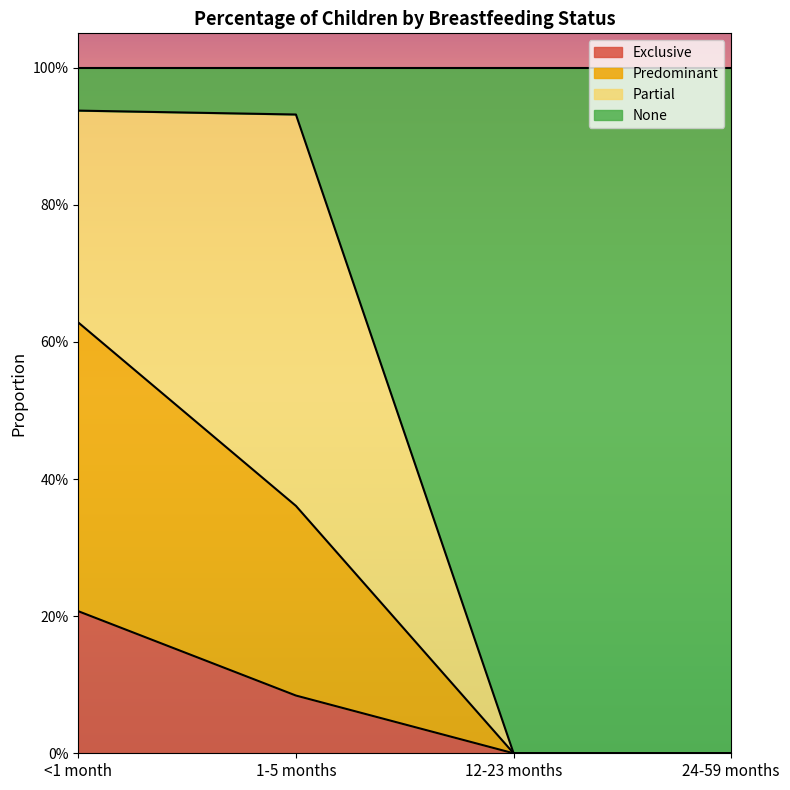

True or false: Predominant has a value of 0.0 at 24-59 months.

True